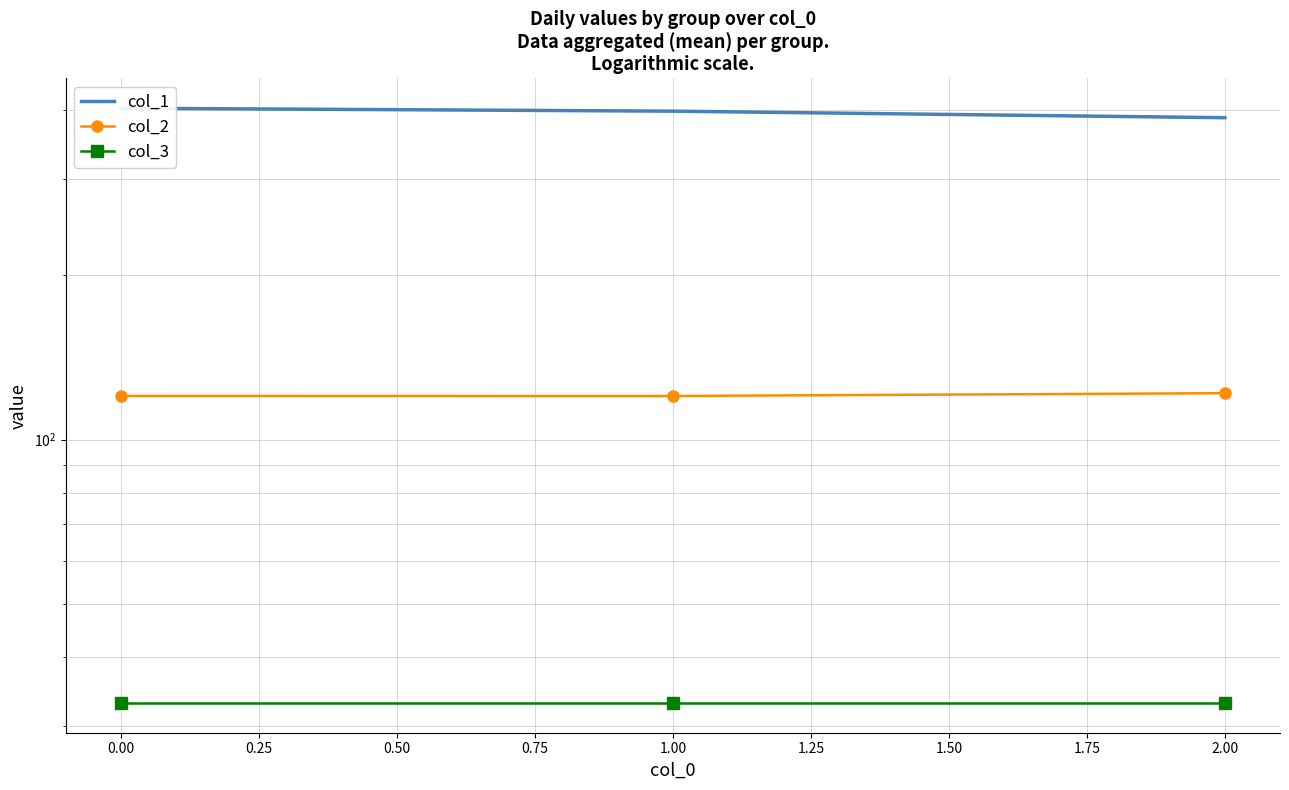

How many categories are shown in the chart?

3